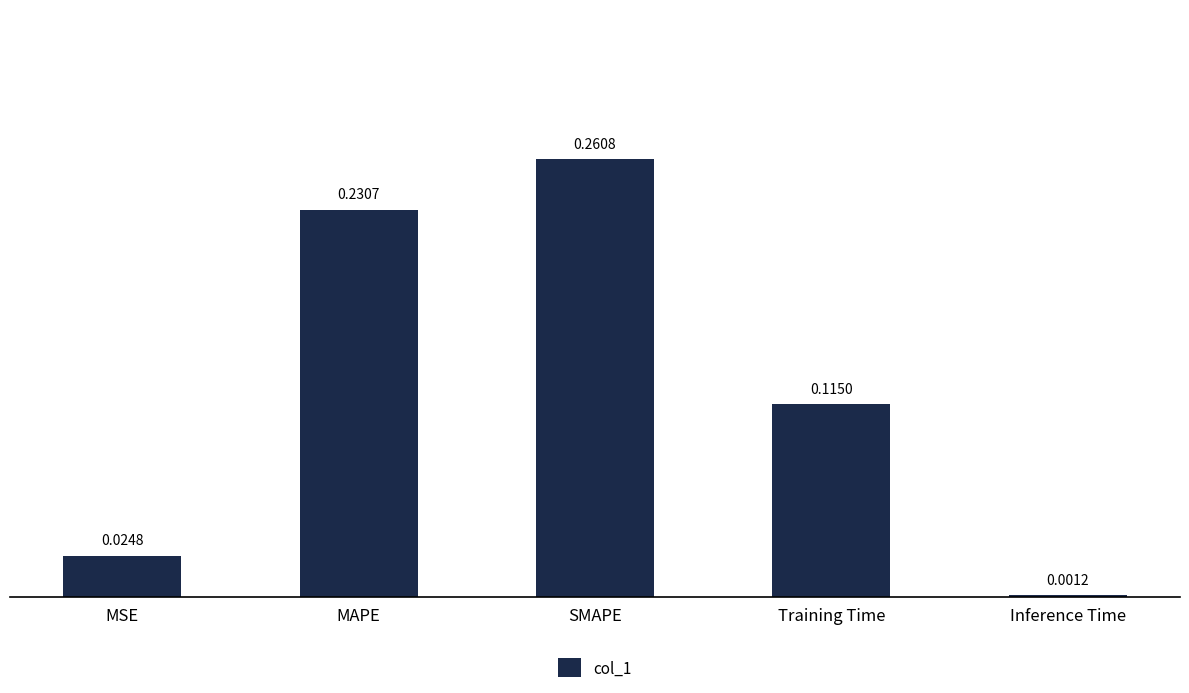

Where is the data nearest to the value 0?

Inference Time